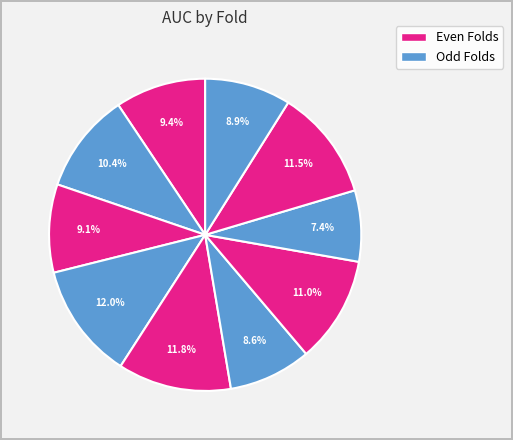

How many segments does this pie chart have?

10